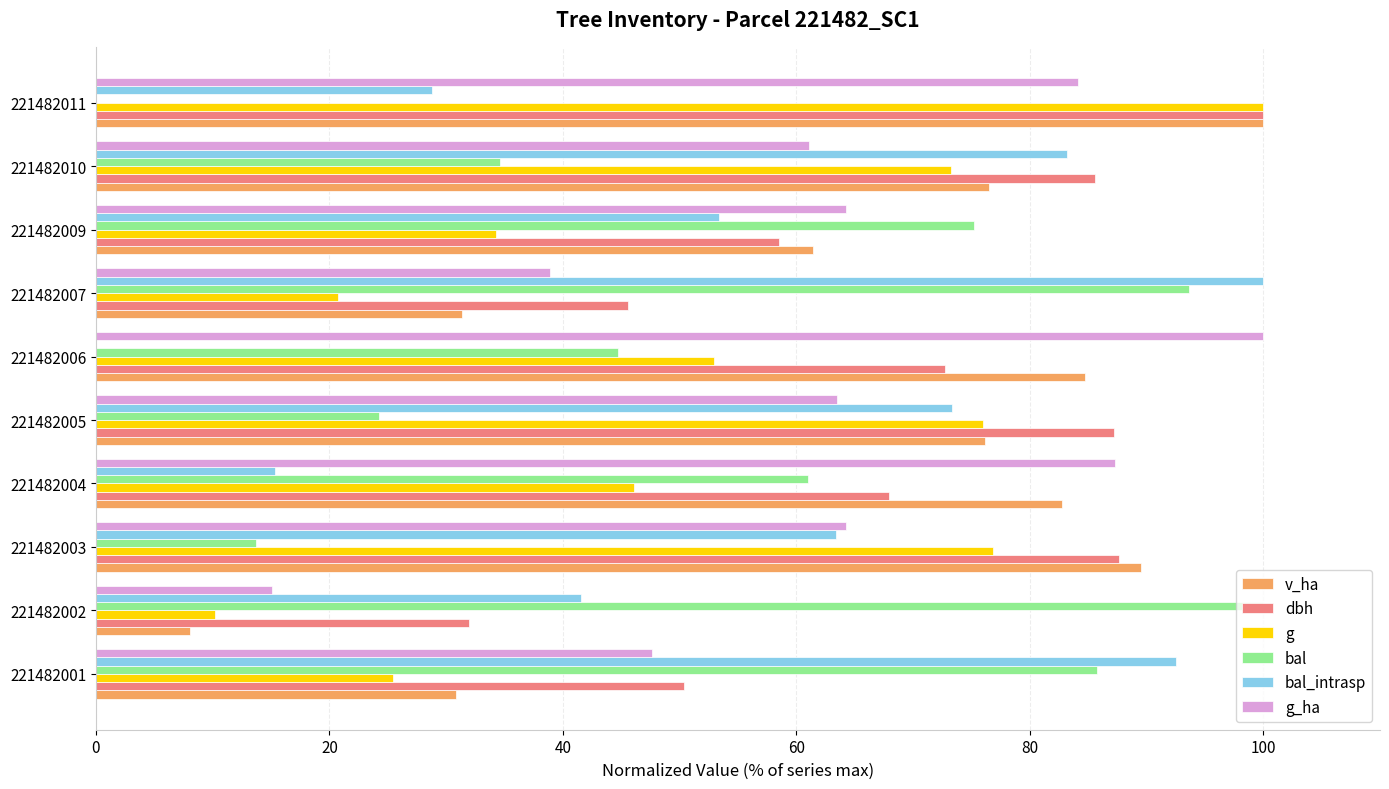

How many data points in dbh are above 72?

5